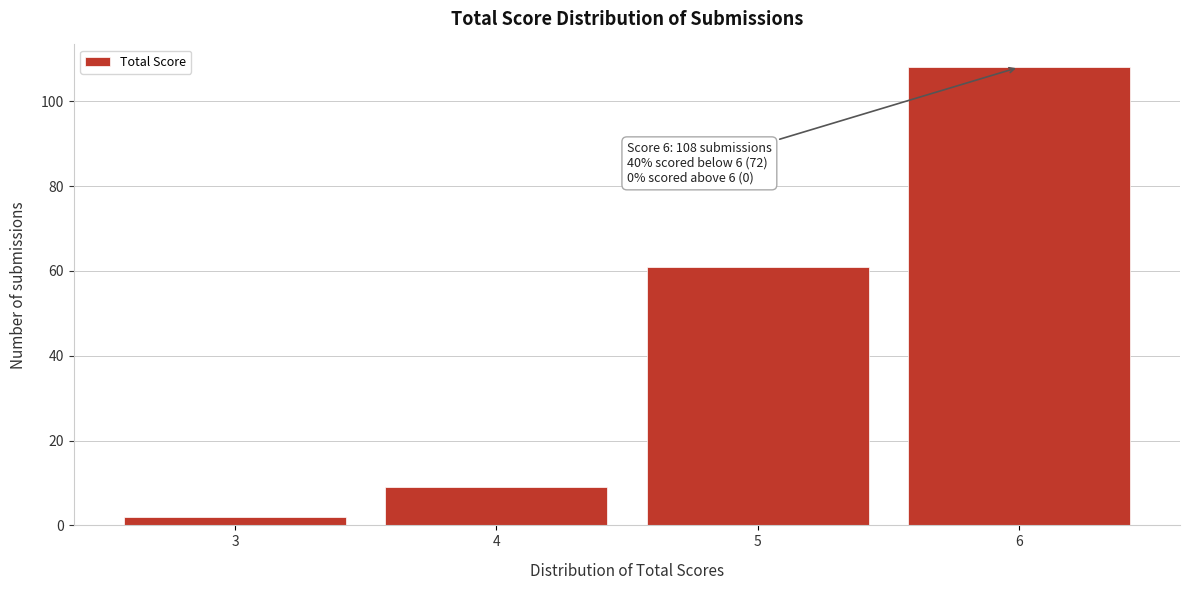

Reading left to right, what are all the values shown in this chart?

2	9	61	108